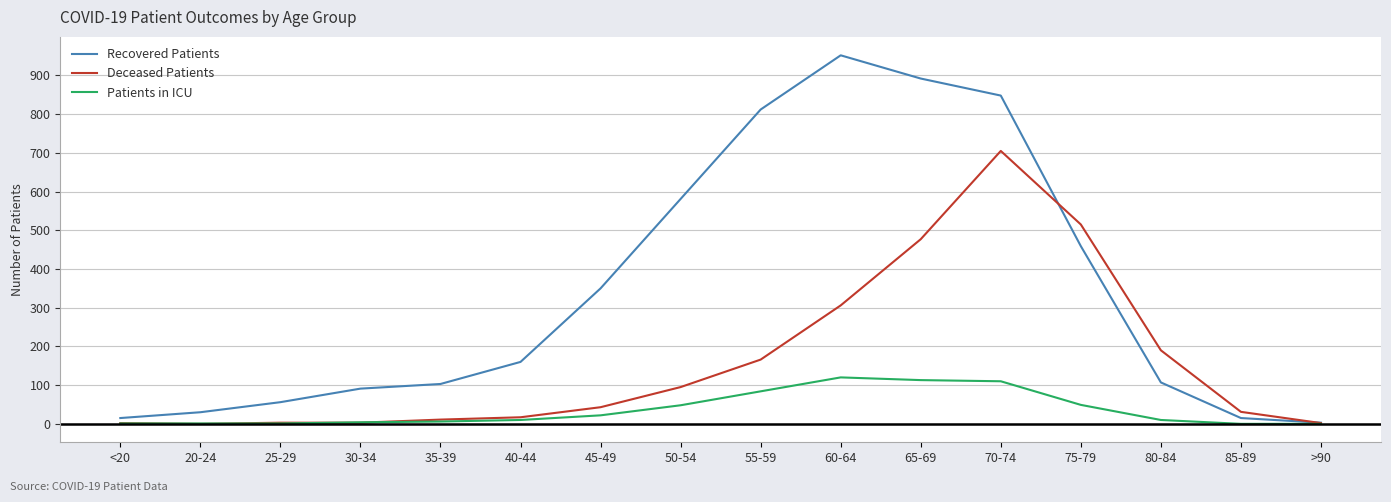

What position from the right is 55-59?

8